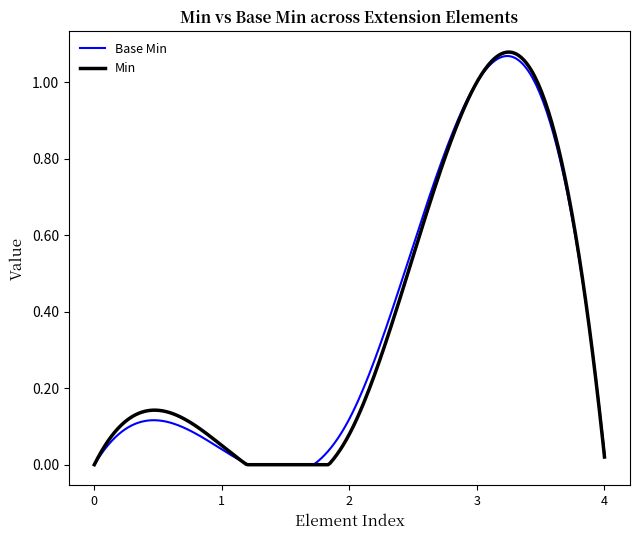

Which series has the largest range (max minus min)?

Min